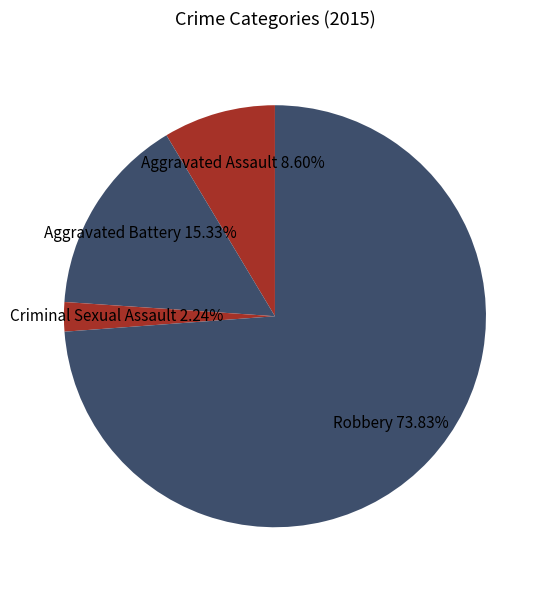

Count the number of slices in the pie.

4